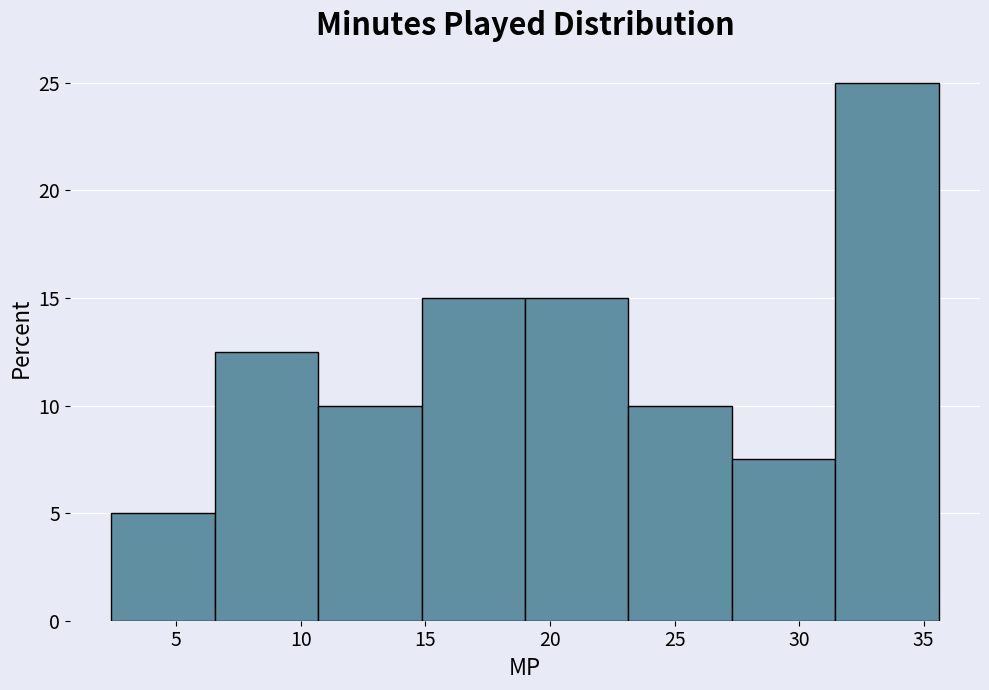

Which range on the x-axis has the tallest bar?

31.45 to 35.60